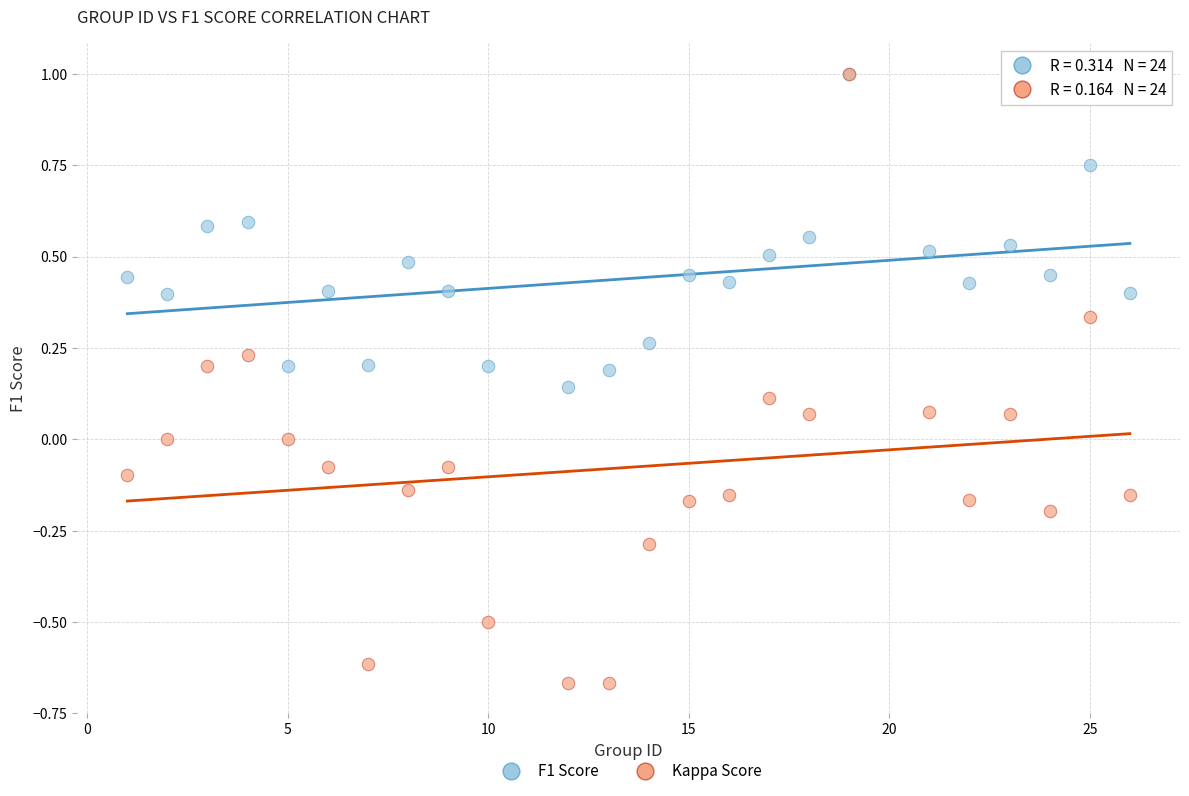

What are all the series names shown in the legend?

F1 Score, Kappa Score